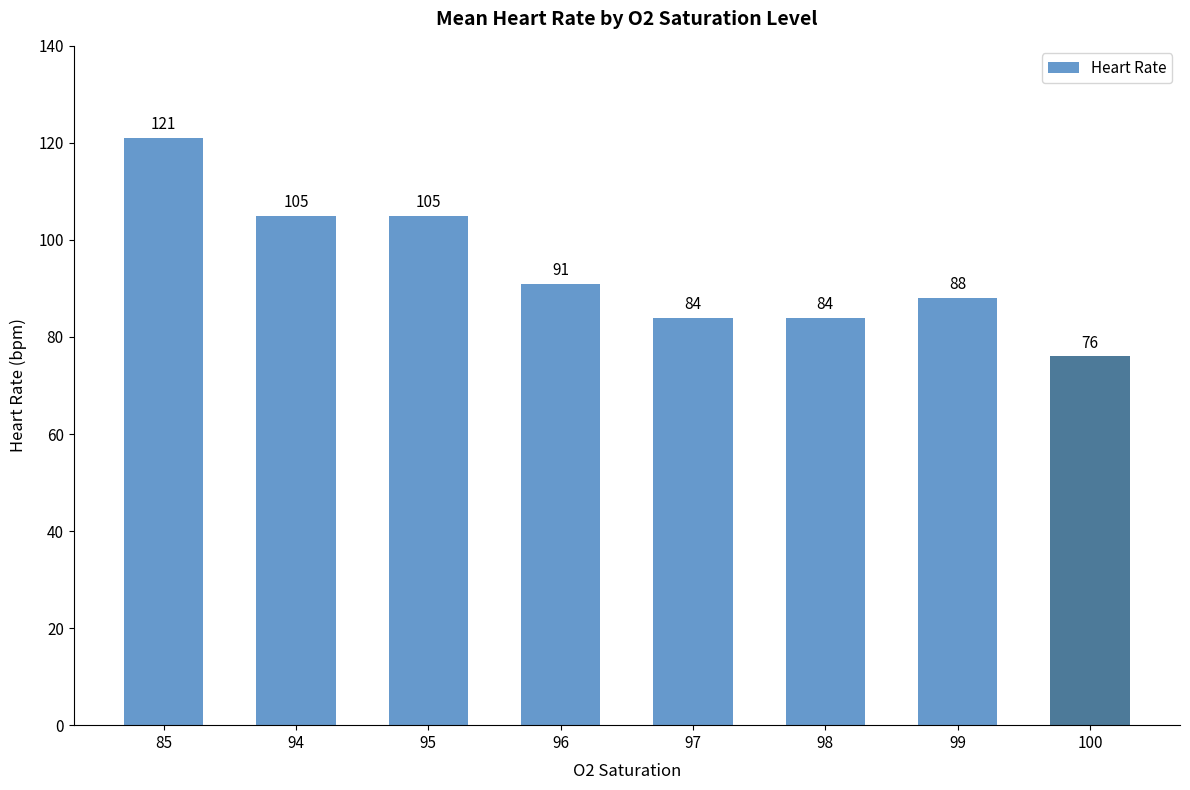

What is the smallest value displayed?

76